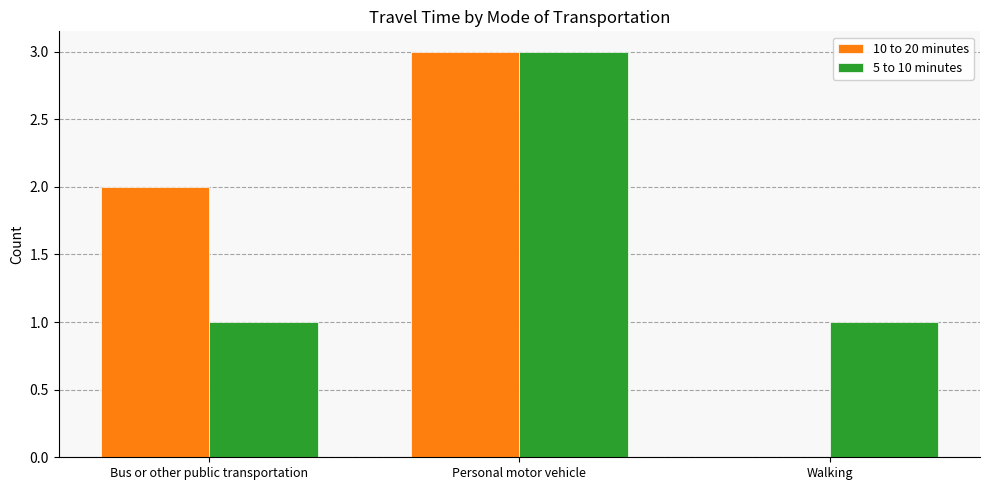

Count the number of data series in this chart.

2